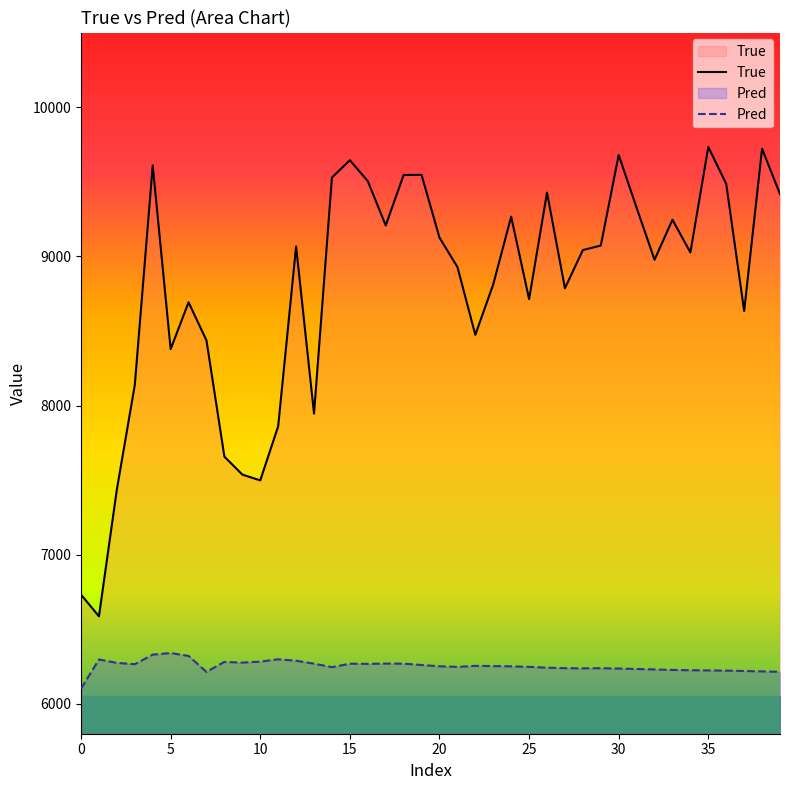

Is it true that True equals 9679.0 at 30?

True